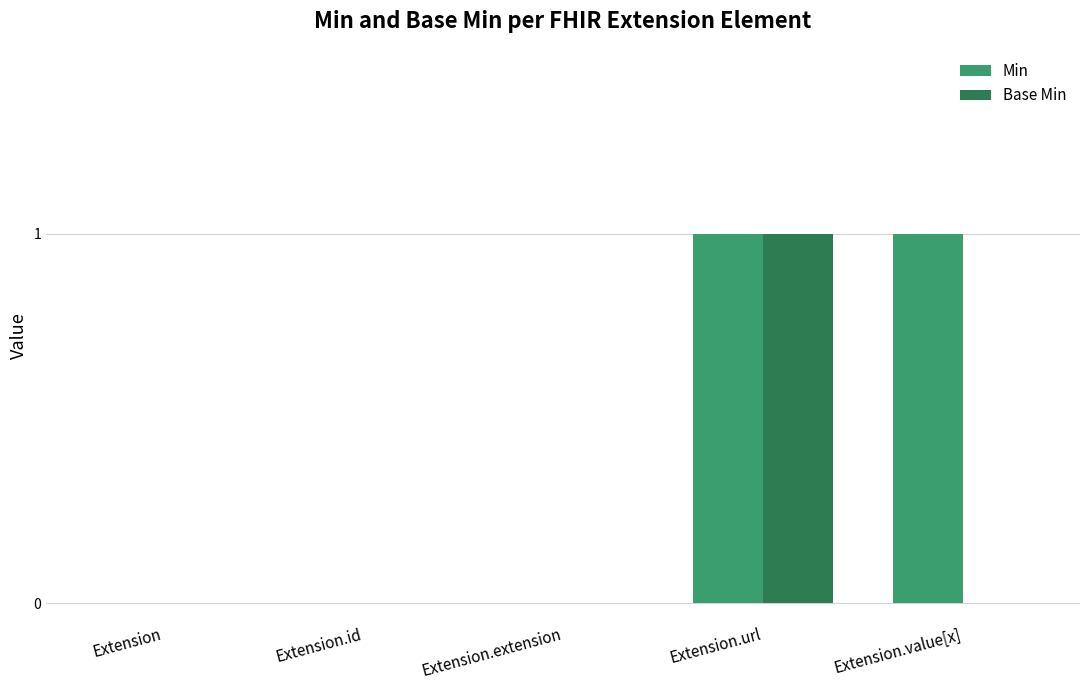

Is it true that Min equals 0 at Extension?

True